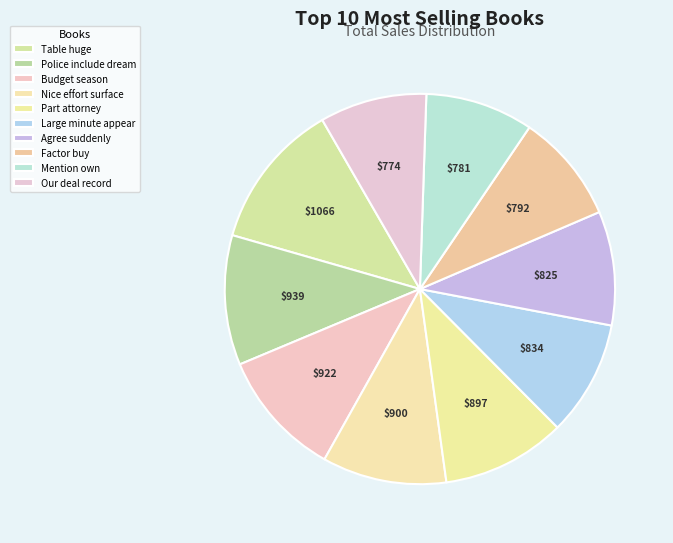

To the nearest percent, what percentage of the pie is Mention own?

9%